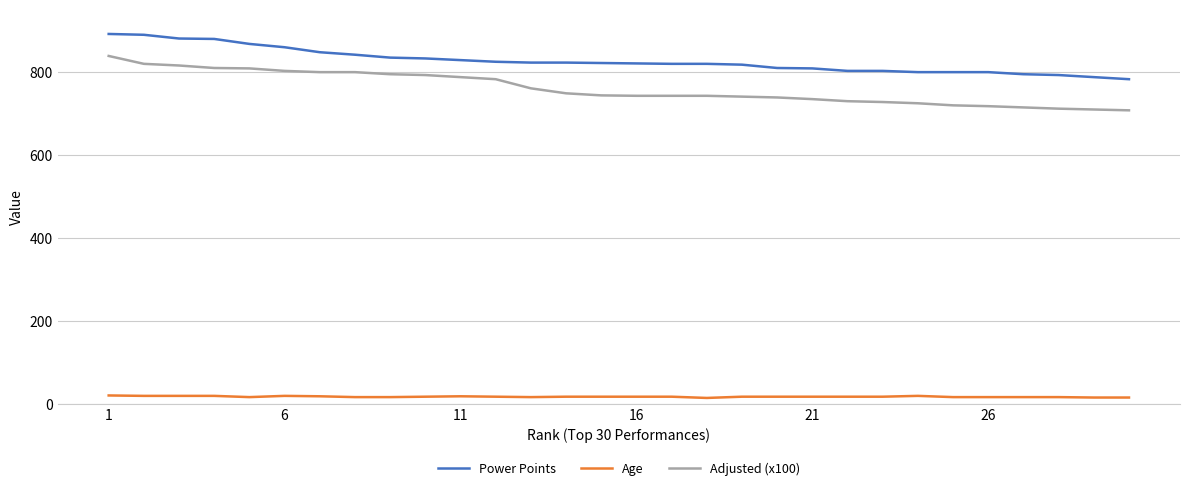

How many lines are shown in the chart?

3